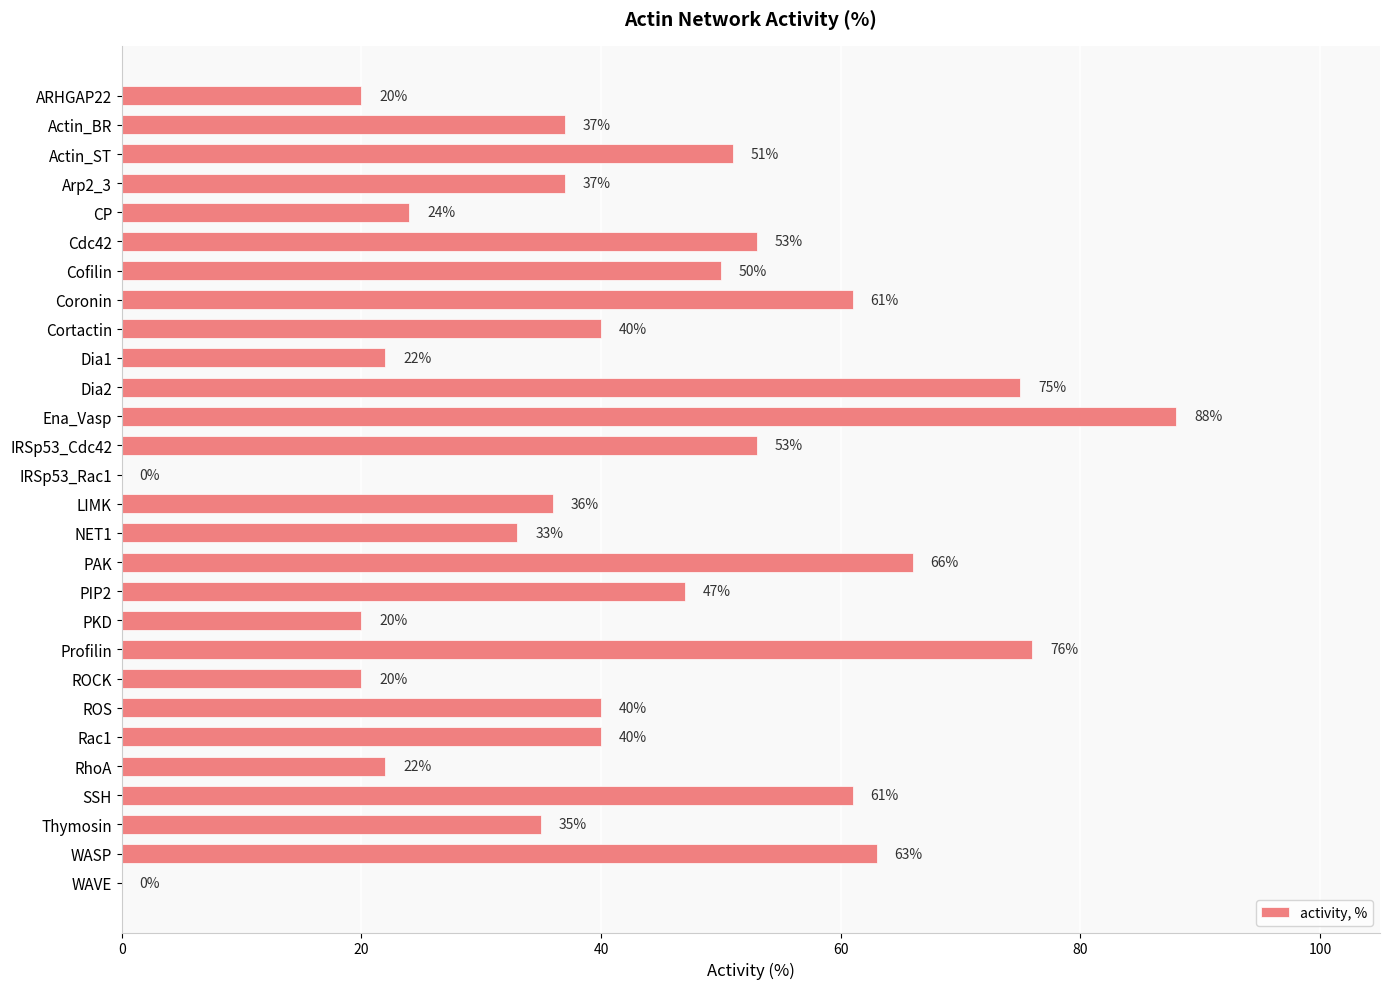

What is the maximum value shown in the chart?

88